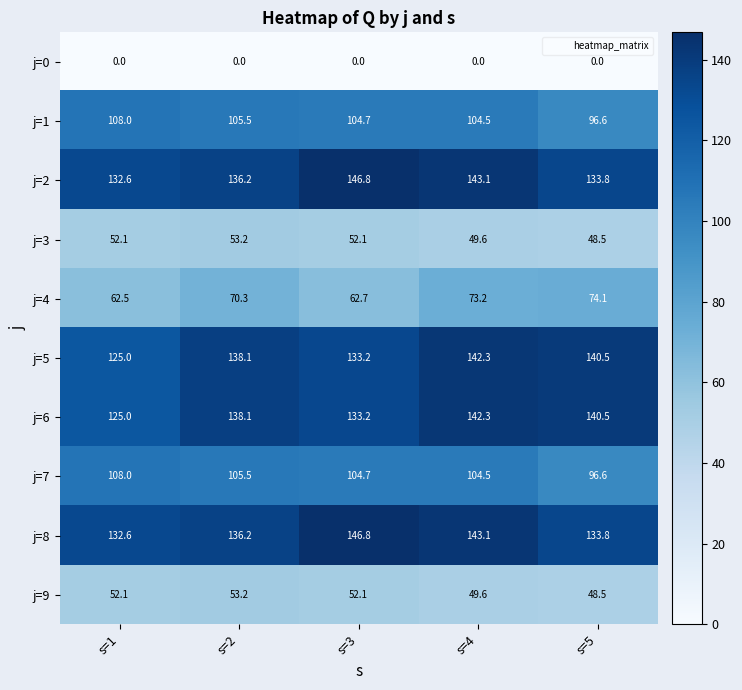

Is it true that j=6 equals 125.0 at s=1?

True